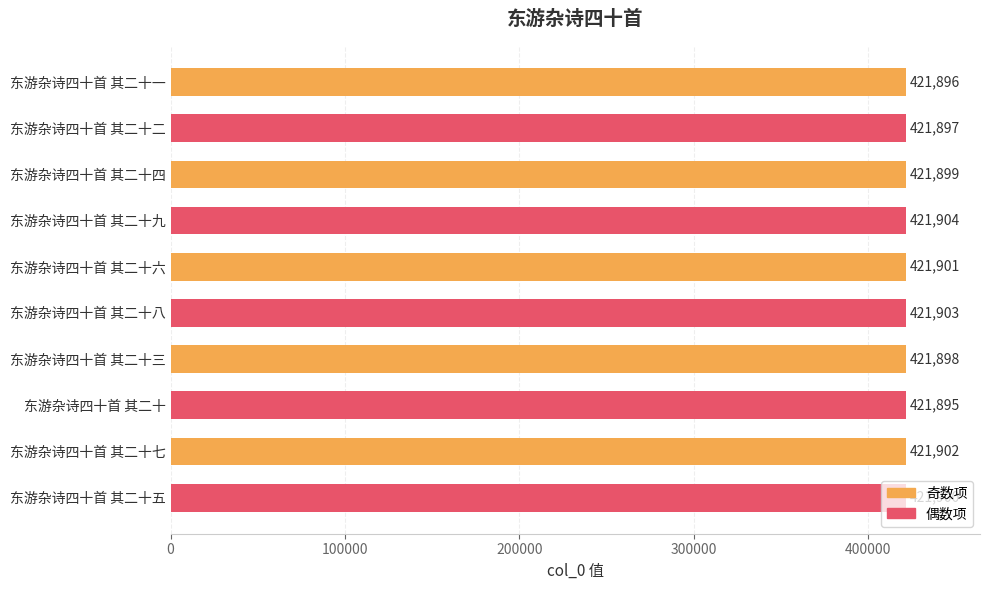

What is the minimum value shown in the chart?

421895